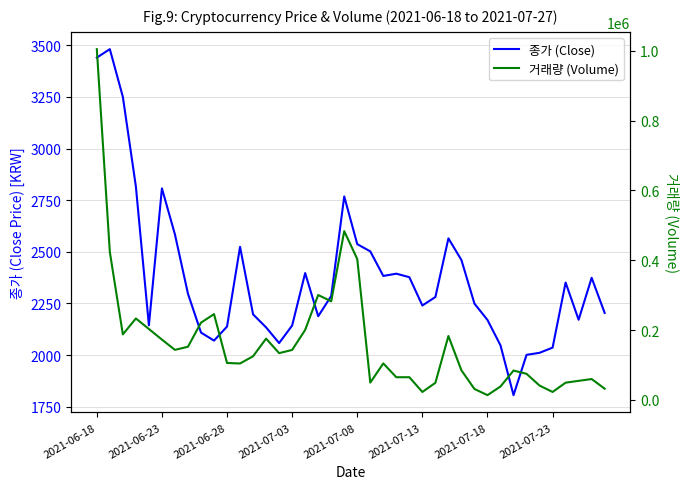

How many values in the 종가 (Close) series exceed 2286?

19